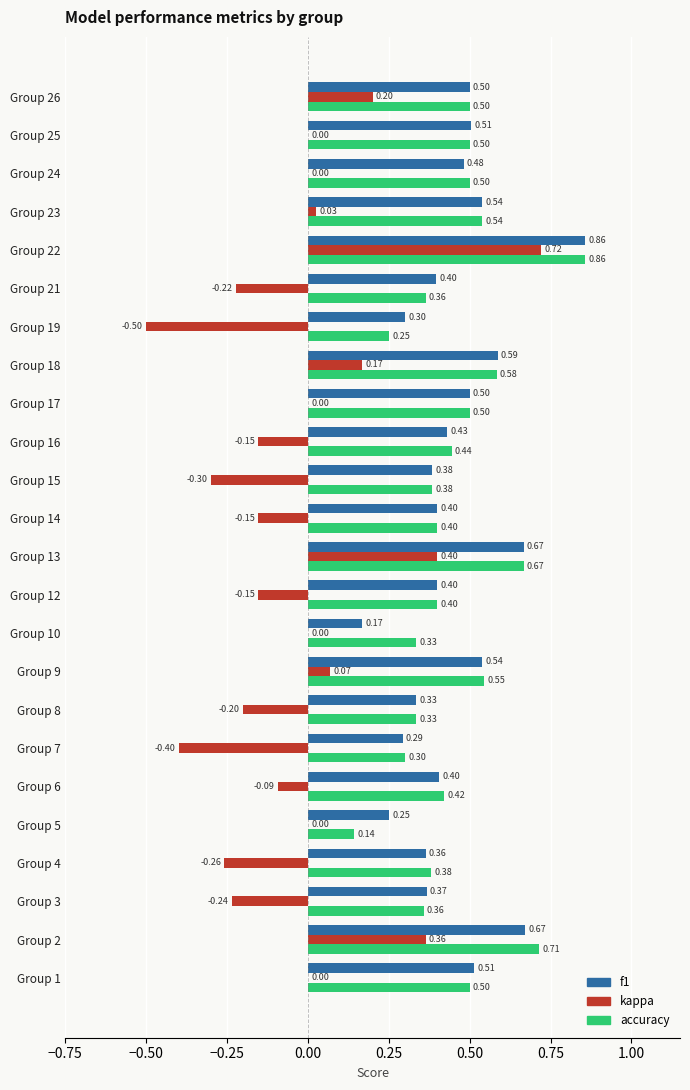

Which series has the largest total across all categories?

accuracy